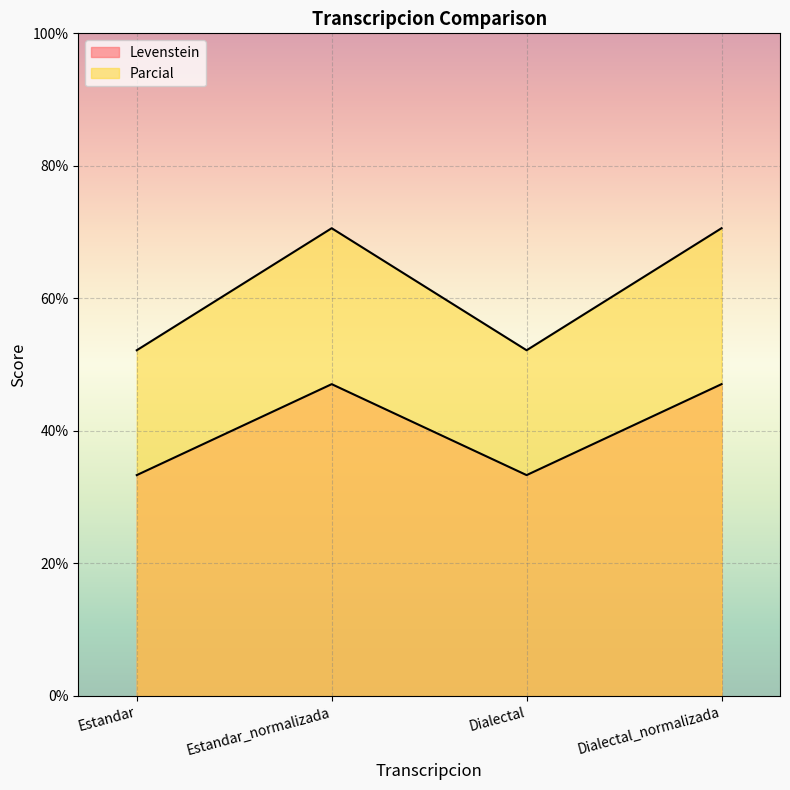

Does the chart display data point markers on the line(s)?

No